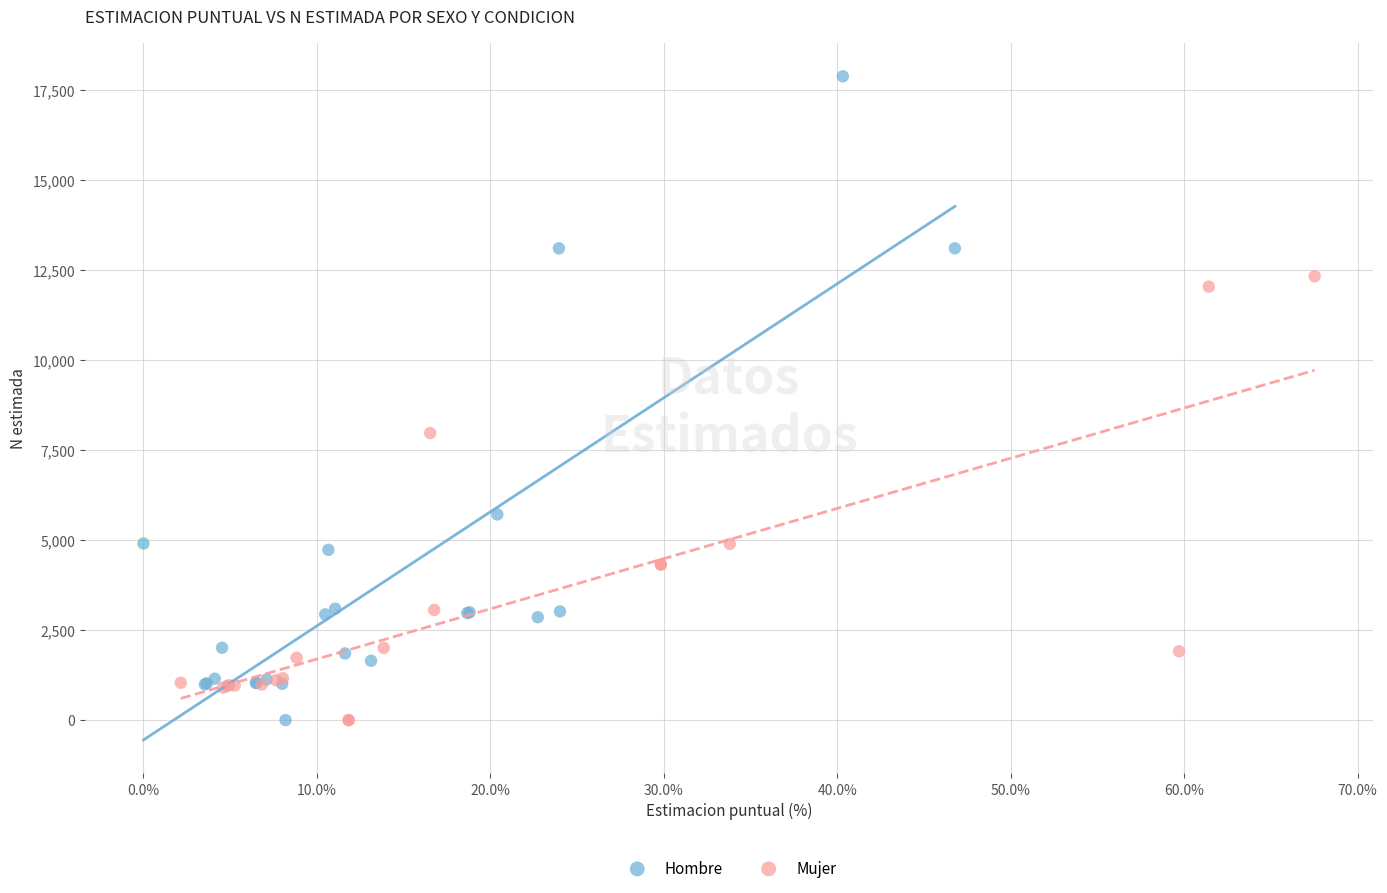

Which series reaches the maximum Y coordinate?

Hombre